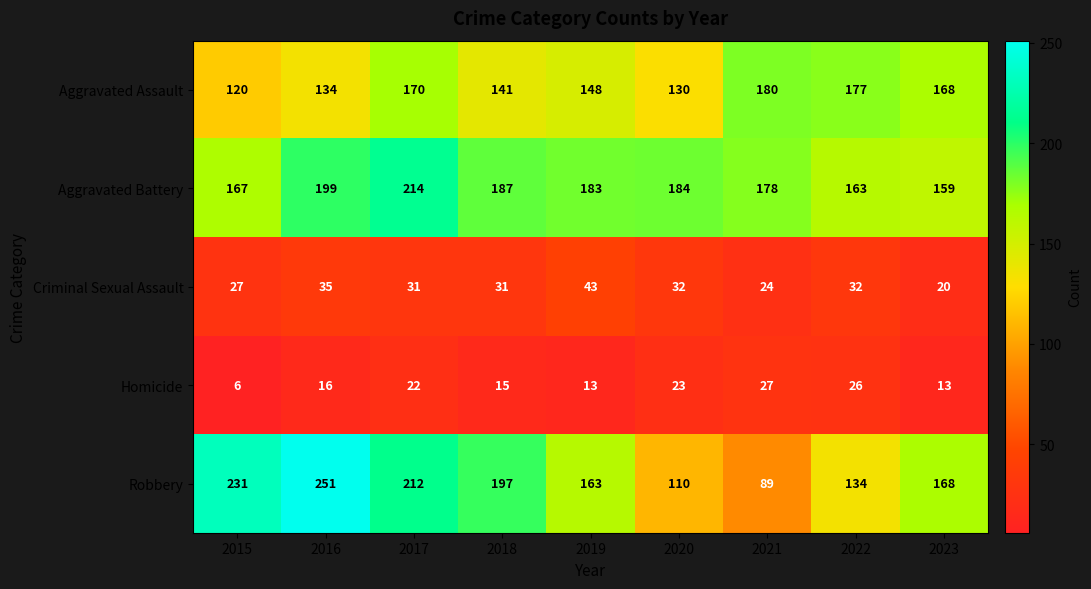

At which label does Aggravated Assault reach its minimum?

2015